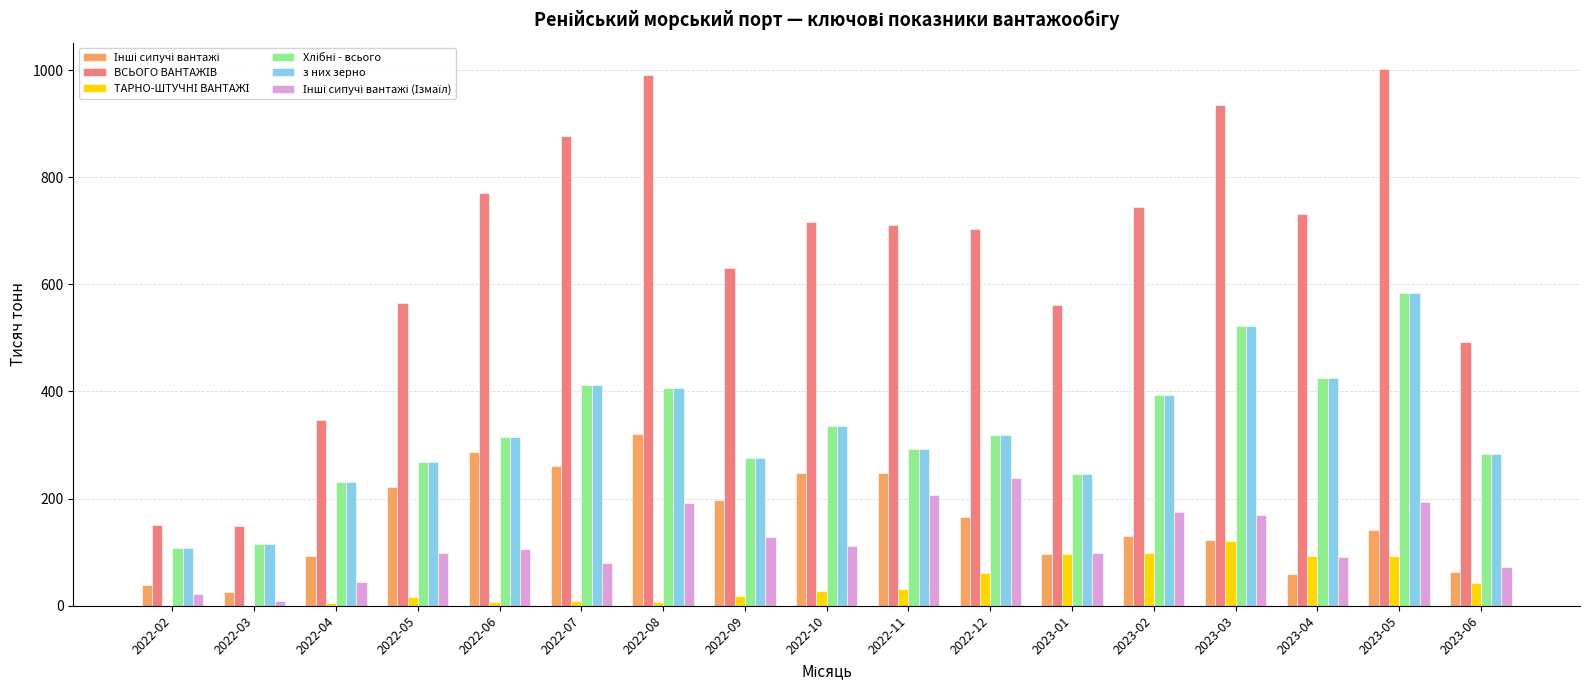

The value of з них зерно at 2023-01 is 245.4. True or false?

True